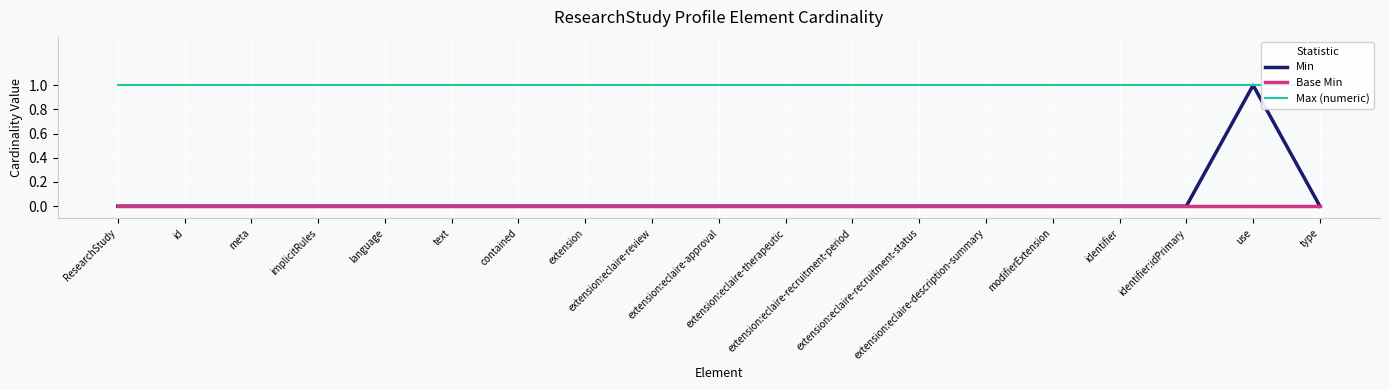

List the series in order of their peak value, lowest first.

Base Min, Min, Max (numeric)